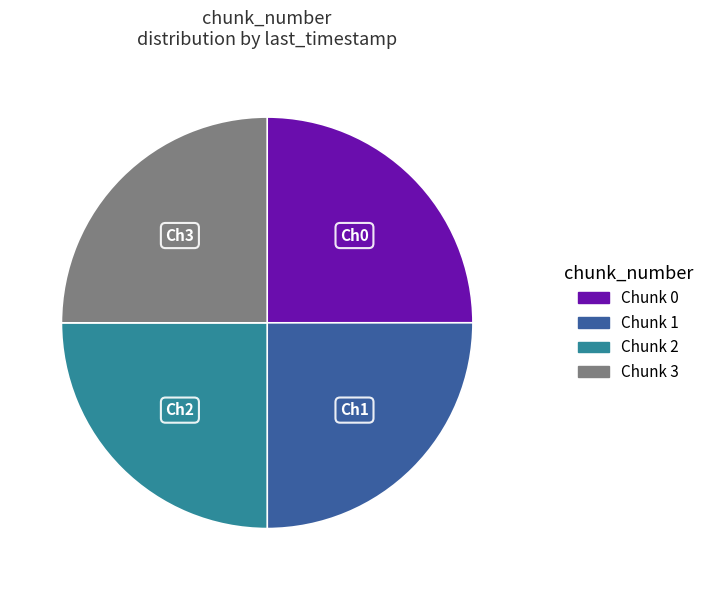

Count the number of slices in the pie.

4